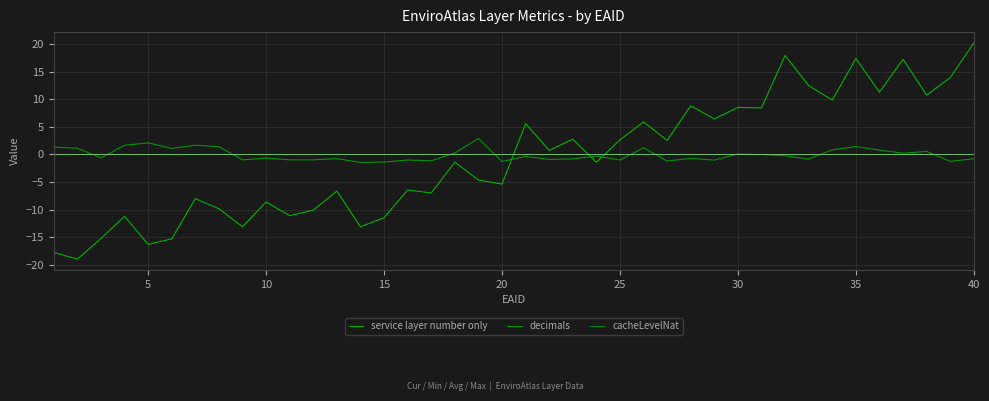

What is the minimum value for decimals?

-1.5